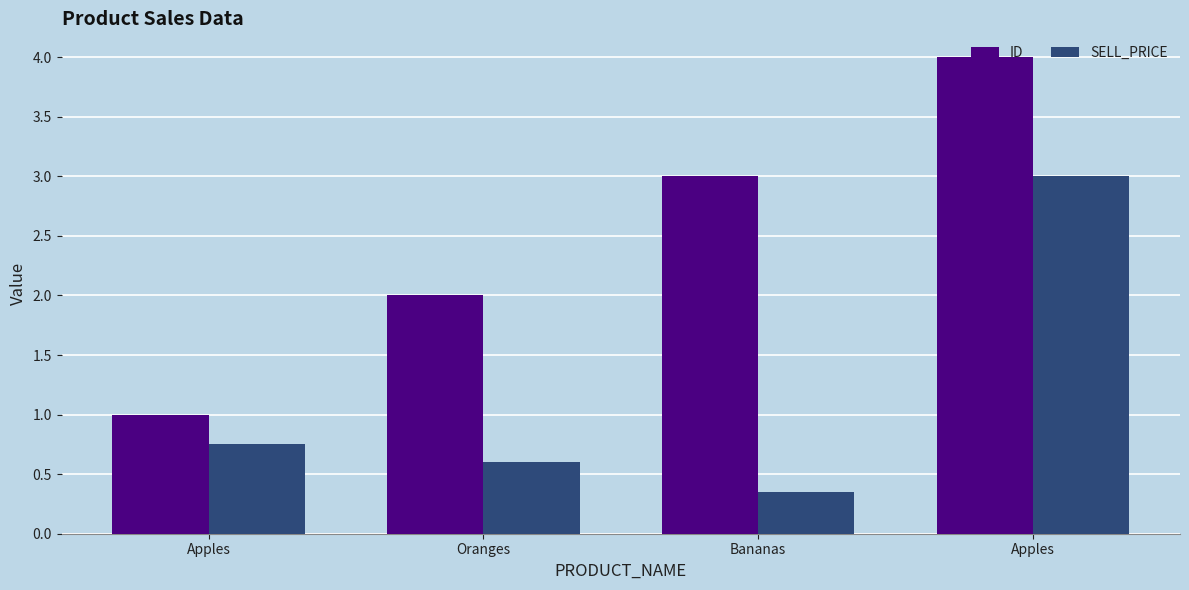

Which series has the largest total across all categories?

ID